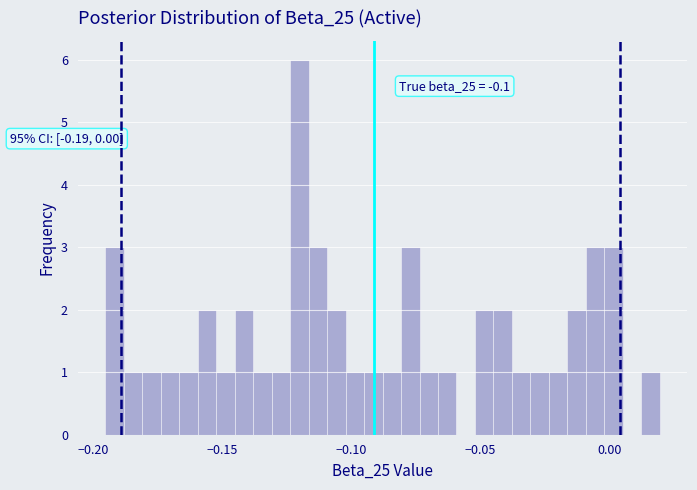

Around what value on the x-axis is the tallest bar? Give the approximate position of its centre, as read against the axis.

-0.120